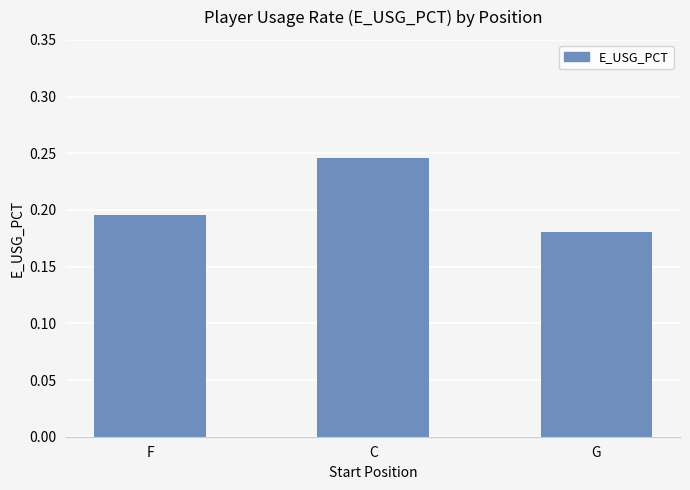

Which category has the highest value across all series?

C